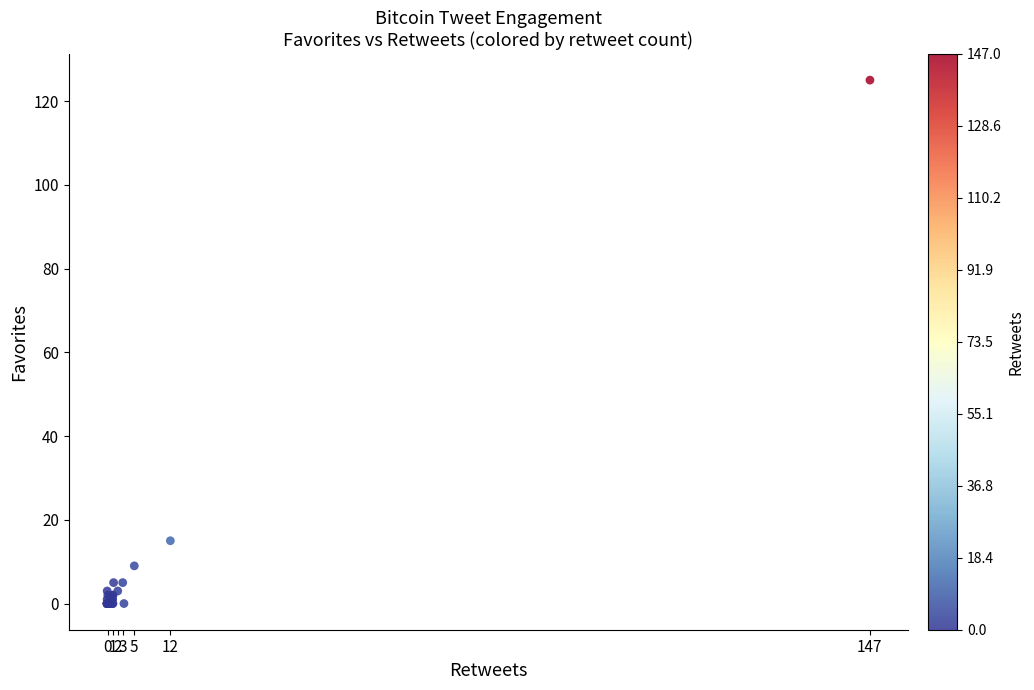

What Y value in the scatter plot is closest to 62?

15